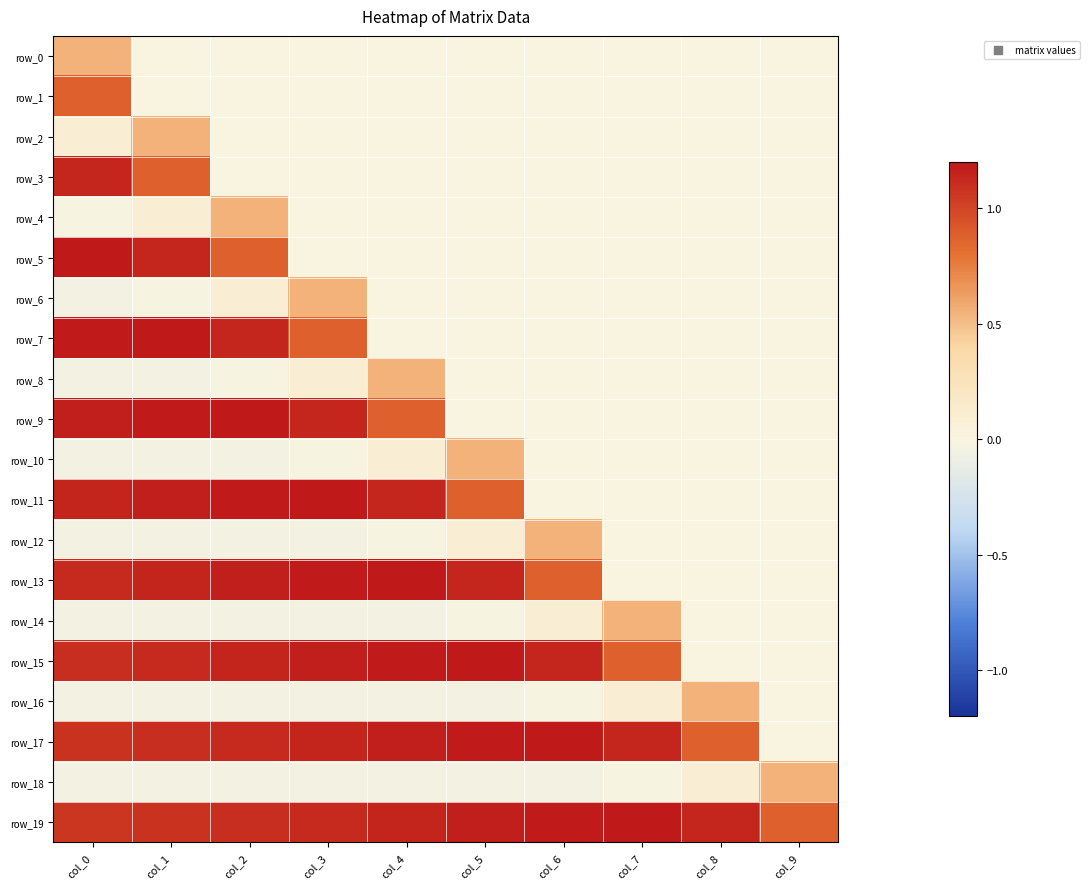

List the labels in order of row_12 value, largest first.

col_6, col_5, col_7, col_8, col_9, col_4, col_3, col_2, col_0, col_1